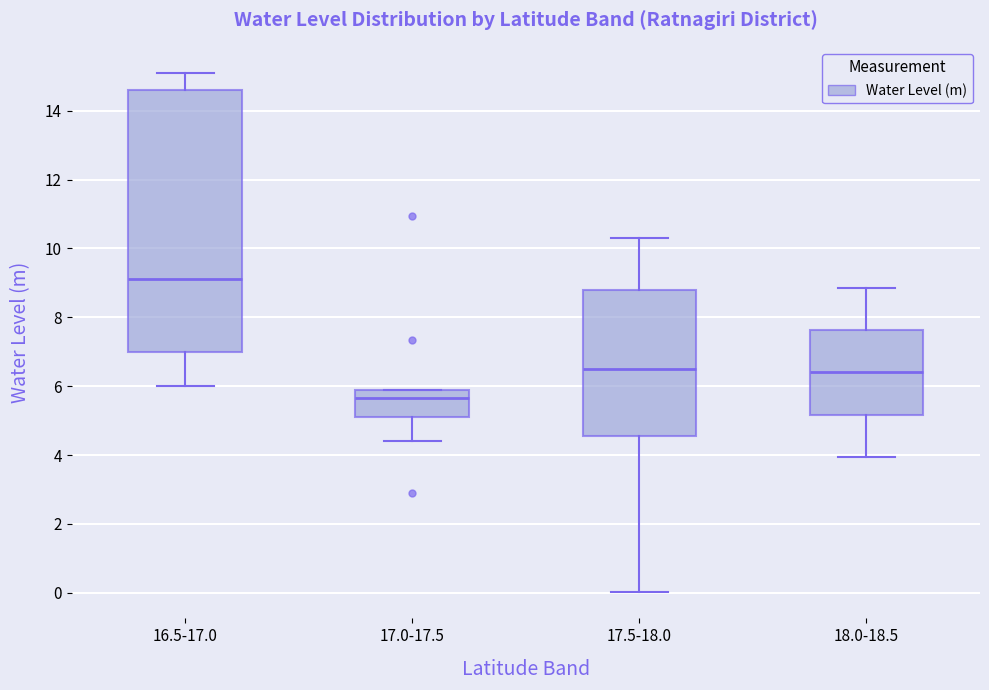

Which box has the highest median line?

16.5-17.0